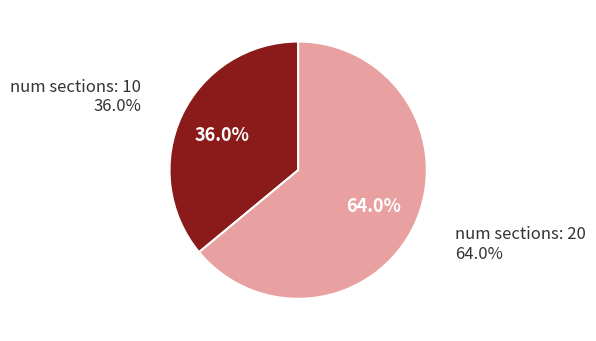

Is there any slice that represents more than half of the pie?

Yes